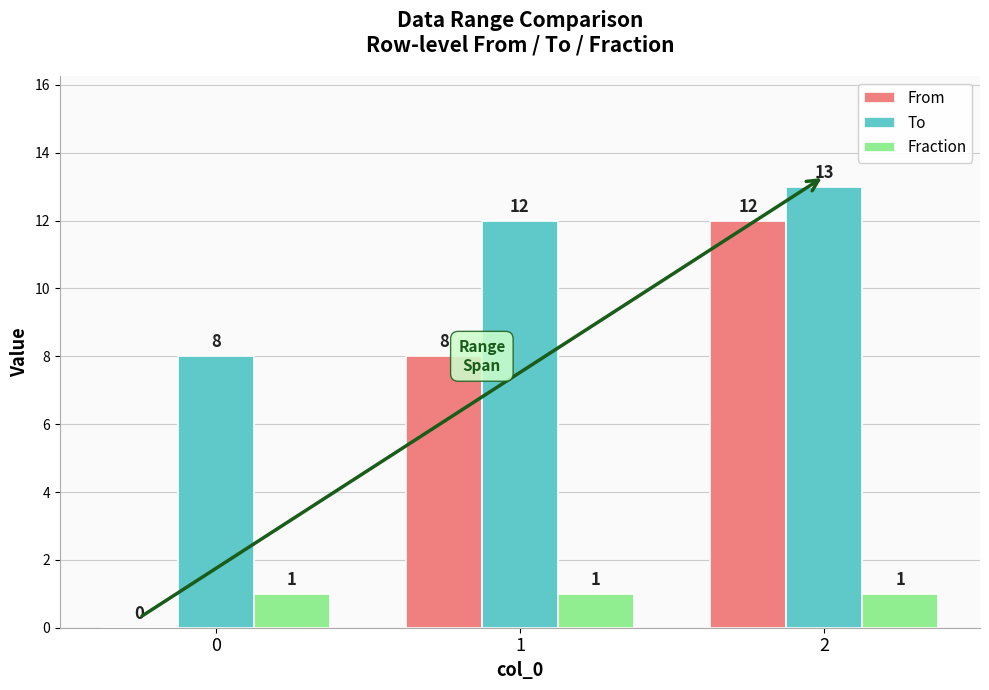

Is it true that From equals 18 at 2?

False